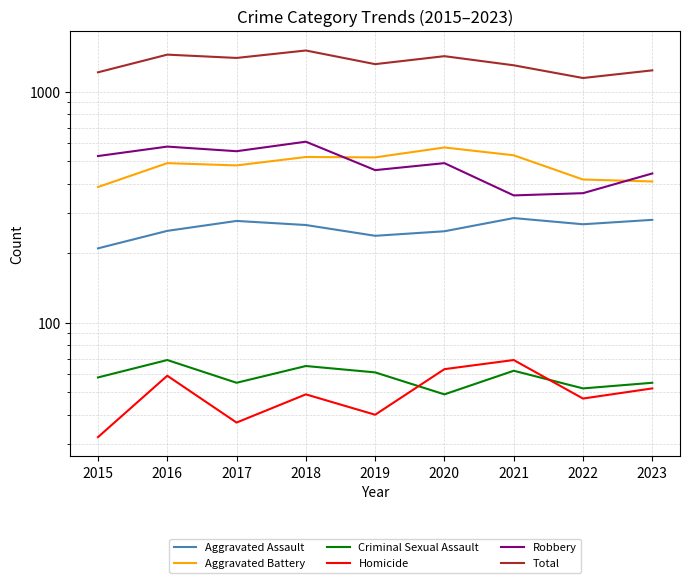

Is it true that Aggravated Assault equals 284 at 2021?

True